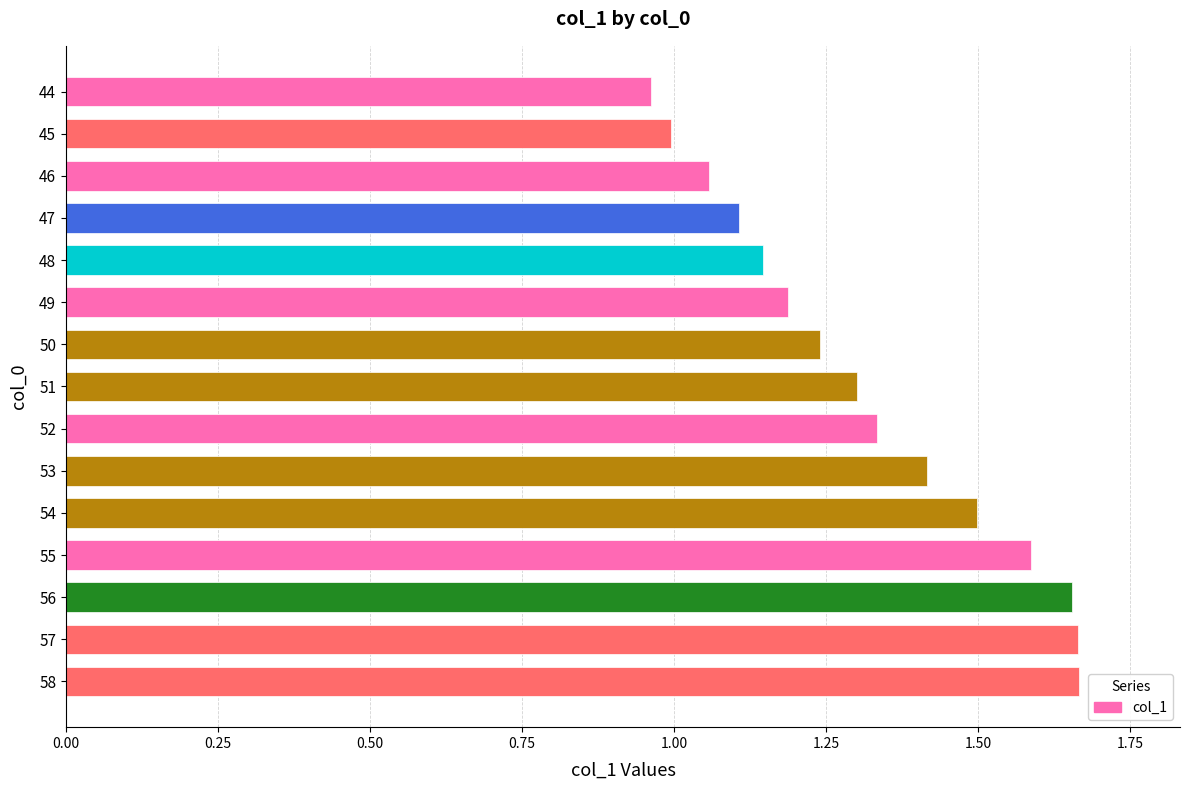

Is it true that the value at 49 is 0.7?

False